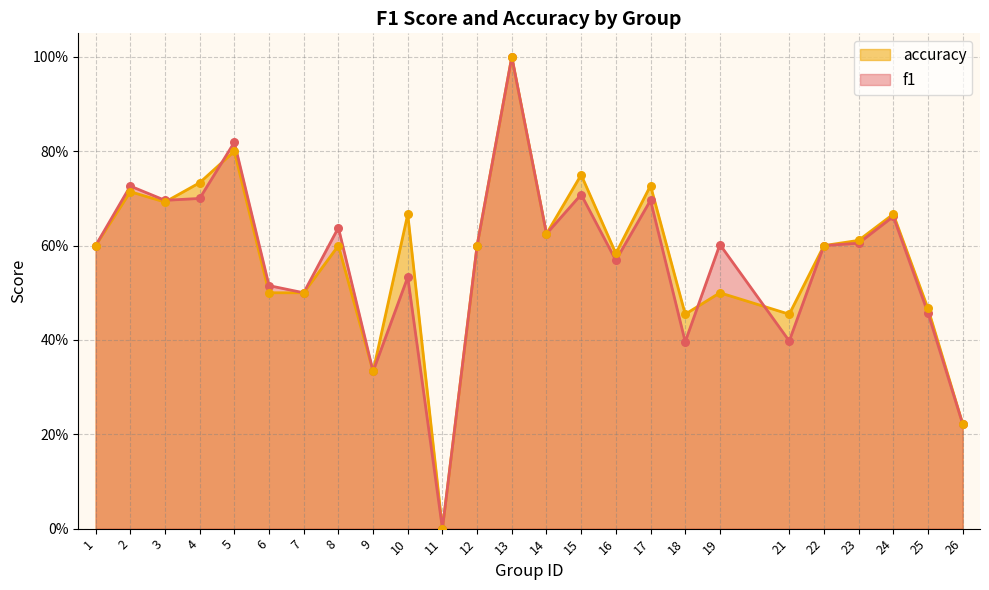

Which series reaches the maximum Y coordinate?

f1